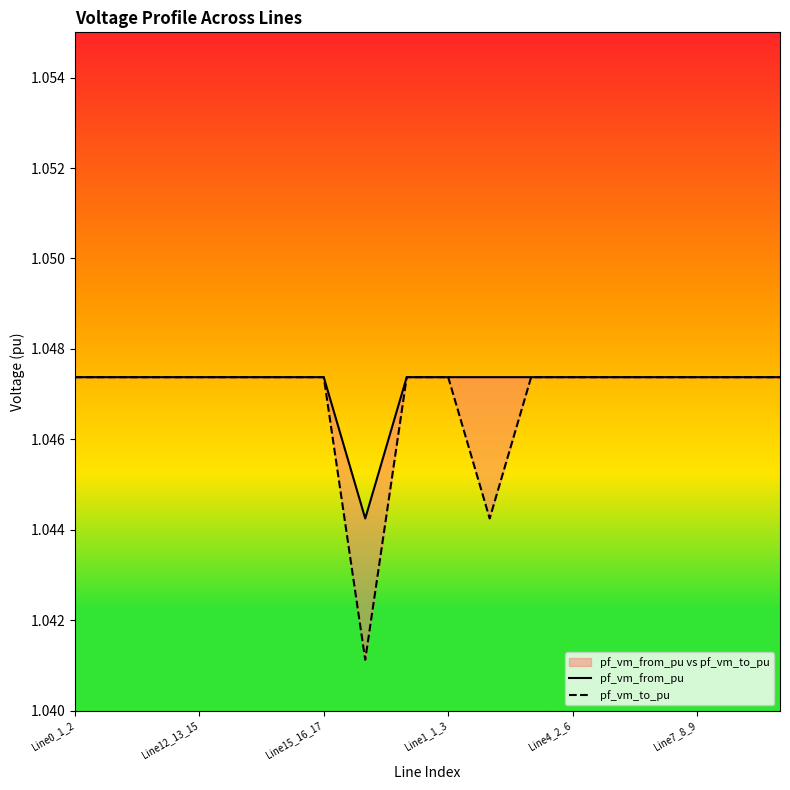

True or false: pf_vm_to_pu and pf_vm_from_pu cross at least once.

False